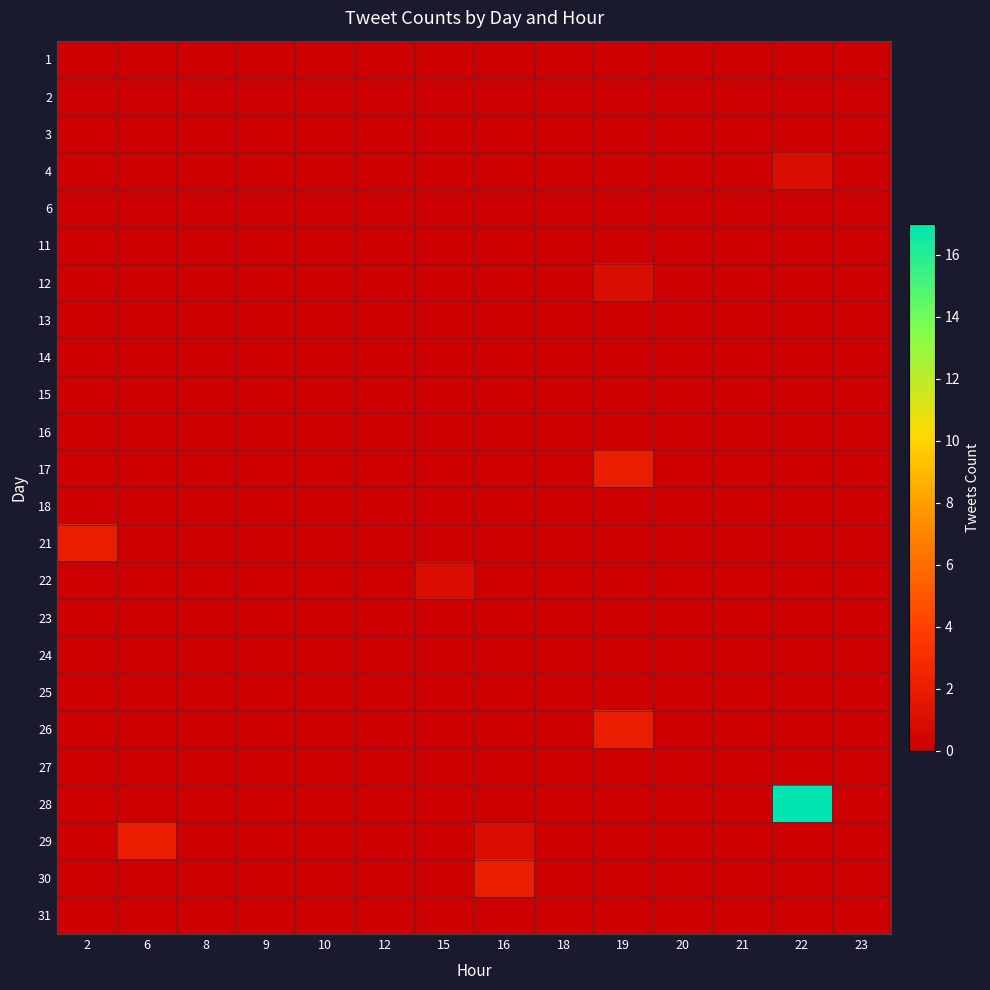

Reading right to left, list all the values displayed in this chart.

1: 23=0	22=0	21=0	20=0	19=0	18=0	16=0	15=0	12=0	10=0	9=0	8=0	6=0	2=0
2: 23=0	22=0	21=0	20=0	19=0	18=0	16=0	15=0	12=0	10=0	9=0	8=0	6=0	2=0
3: 23=0	22=0	21=0	20=0	19=0	18=0	16=0	15=0	12=0	10=0	9=0	8=0	6=0	2=0
4: 23=0	22=1	21=0	20=0	19=0	18=0	16=0	15=0	12=0	10=0	9=0	8=0	6=0	2=0
6: 23=0	22=0	21=0	20=0	19=0	18=0	16=0	15=0	12=0	10=0	9=0	8=0	6=0	2=0
11: 23=0	22=0	21=0	20=0	19=0	18=0	16=0	15=0	12=0	10=0	9=0	8=0	6=0	2=0
12: 23=0	22=0	21=0	20=0	19=1	18=0	16=0	15=0	12=0	10=0	9=0	8=0	6=0	2=0
13: 23=0	22=0	21=0	20=0	19=0	18=0	16=0	15=0	12=0	10=0	9=0	8=0	6=0	2=0
14: 23=0	22=0	21=0	20=0	19=0	18=0	16=0	15=0	12=0	10=0	9=0	8=0	6=0	2=0
15: 23=0	22=0	21=0	20=0	19=0	18=0	16=0	15=0	12=0	10=0	9=0	8=0	6=0	2=0
16: 23=0	22=0	21=0	20=0	19=0	18=0	16=0	15=0	12=0	10=0	9=0	8=0	6=0	2=0
17: 23=0	22=0	21=0	20=0	19=2	18=0	16=0	15=0	12=0	10=0	9=0	8=0	6=0	2=0
18: 23=0	22=0	21=0	20=0	19=0	18=0	16=0	15=0	12=0	10=0	9=0	8=0	6=0	2=0
21: 23=0	22=0	21=0	20=0	19=0	18=0	16=0	15=0	12=0	10=0	9=0	8=0	6=0	2=2
22: 23=0	22=0	21=0	20=0	19=0	18=0	16=0	15=1	12=0	10=0	9=0	8=0	6=0	2=0
23: 23=0	22=0	21=0	20=0	19=0	18=0	16=0	15=0	12=0	10=0	9=0	8=0	6=0	2=0
24: 23=0	22=0	21=0	20=0	19=0	18=0	16=0	15=0	12=0	10=0	9=0	8=0	6=0	2=0
25: 23=0	22=0	21=0	20=0	19=0	18=0	16=0	15=0	12=0	10=0	9=0	8=0	6=0	2=0
26: 23=0	22=0	21=0	20=0	19=2	18=0	16=0	15=0	12=0	10=0	9=0	8=0	6=0	2=0
27: 23=0	22=0	21=0	20=0	19=0	18=0	16=0	15=0	12=0	10=0	9=0	8=0	6=0	2=0
28: 23=0	22=17	21=0	20=0	19=0	18=0	16=0	15=0	12=0	10=0	9=0	8=0	6=0	2=0
29: 23=0	22=0	21=0	20=0	19=0	18=0	16=1	15=0	12=0	10=0	9=0	8=0	6=2	2=0
30: 23=0	22=0	21=0	20=0	19=0	18=0	16=2	15=0	12=0	10=0	9=0	8=0	6=0	2=0
31: 23=0	22=0	21=0	20=0	19=0	18=0	16=0	15=0	12=0	10=0	9=0	8=0	6=0	2=0